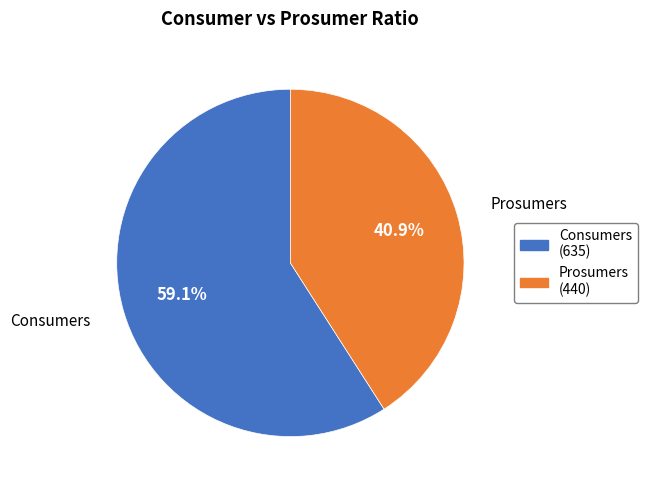

Rank the categories by value from highest to lowest.

Consumers, Prosumers